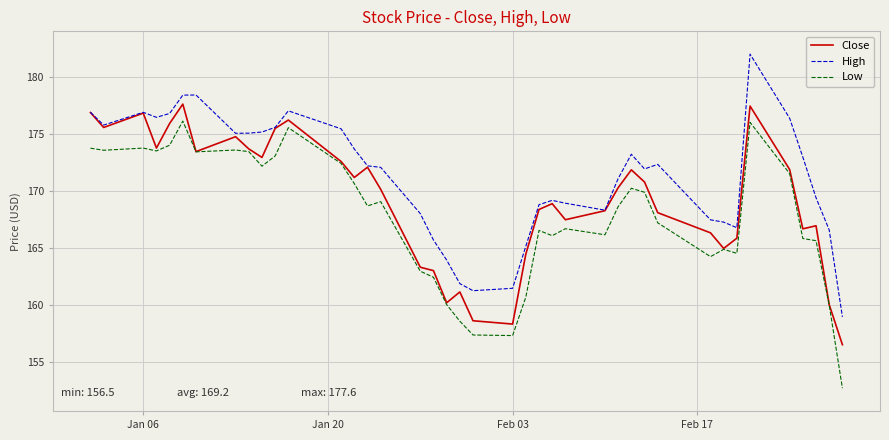

Which series has the widest spread of values?

Low